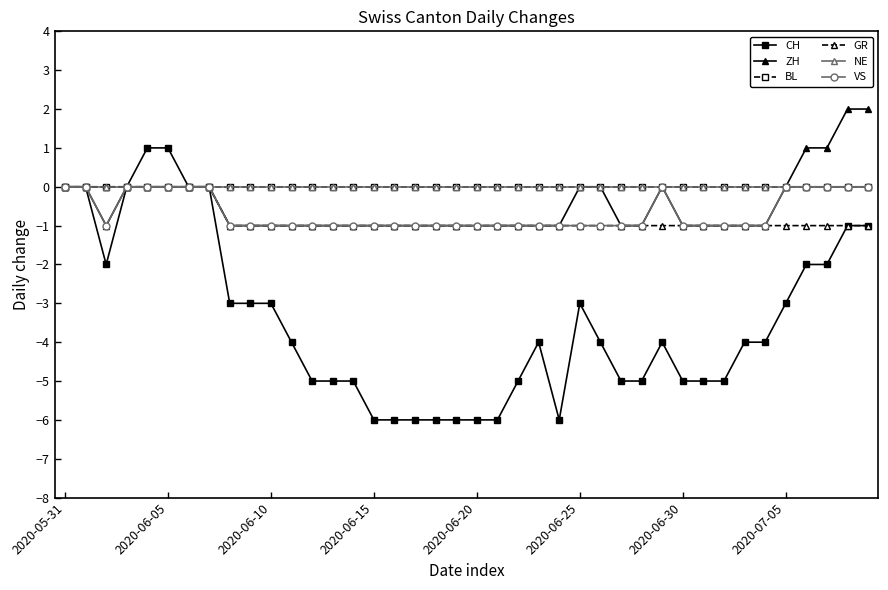

True or false: GR and CH cross at least once.

False